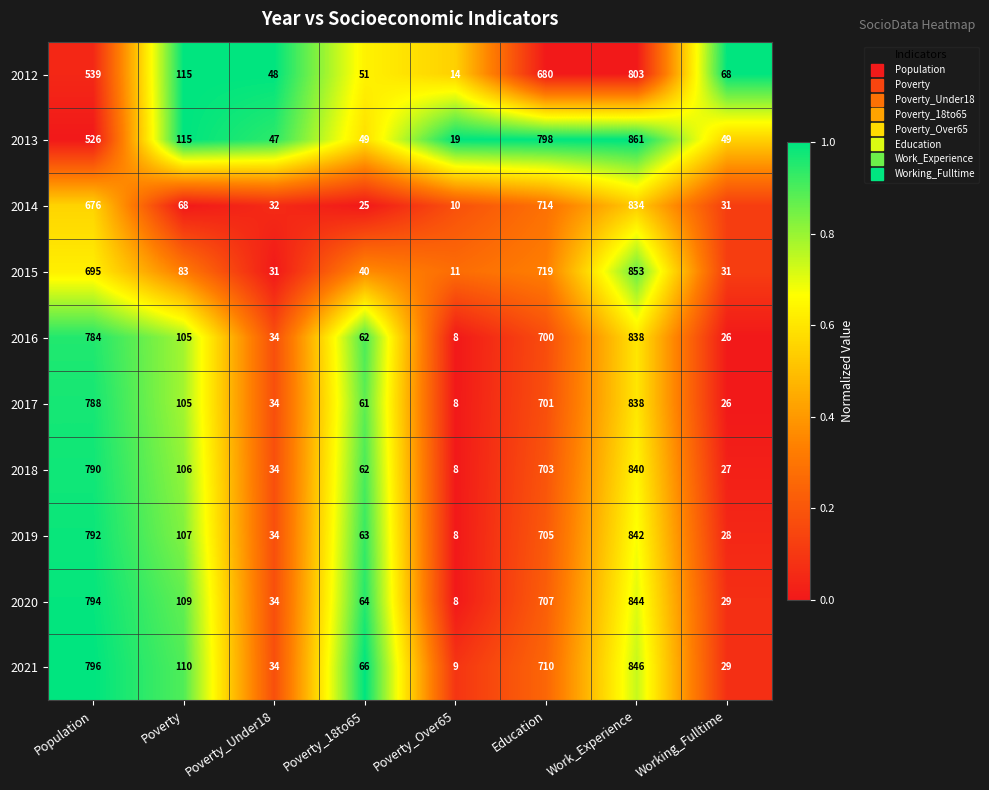

What is the spread (max minus min) of values at Poverty?

47